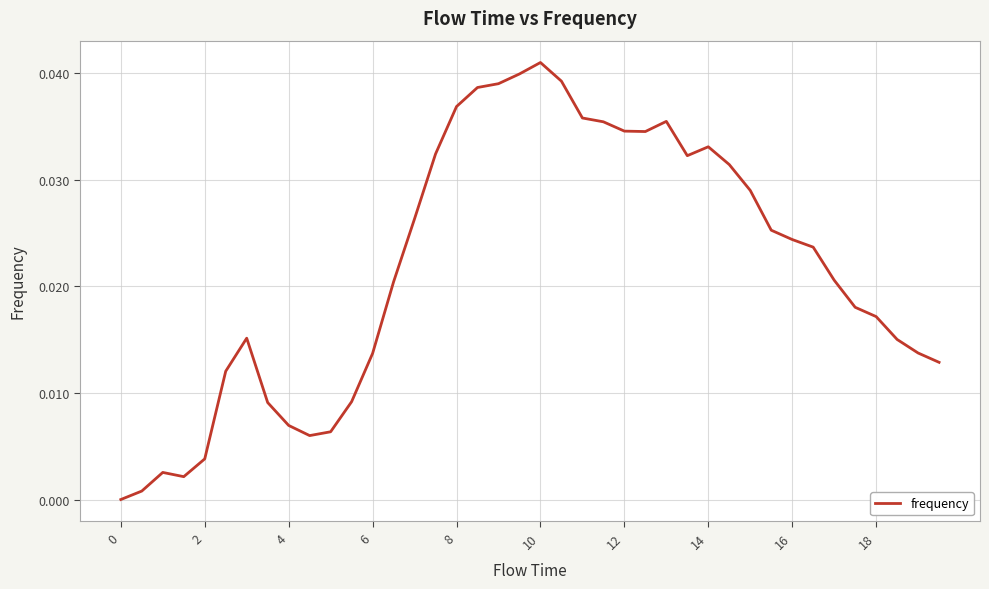

Which category has the highest value across all series?

10